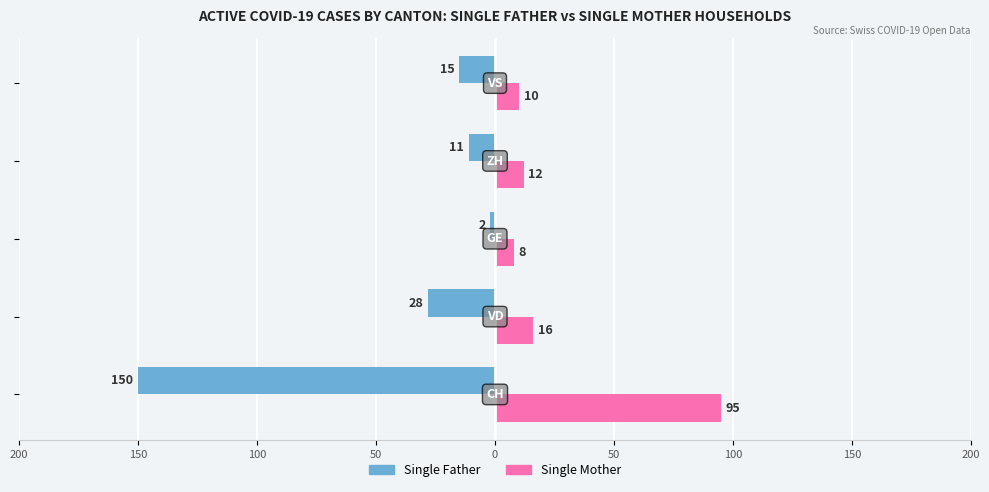

What are all the series names shown in the legend?

Single Father, Single Mother